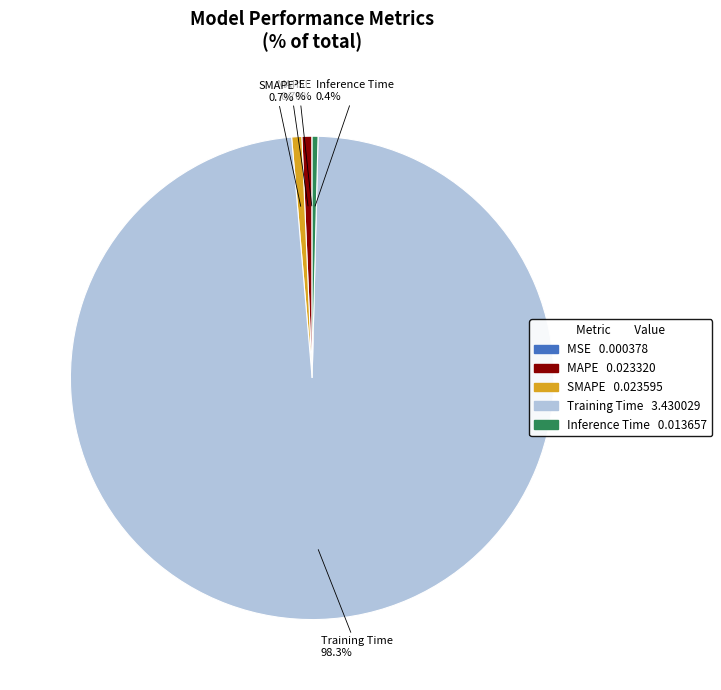

Which category accounts for the majority?

Training Time